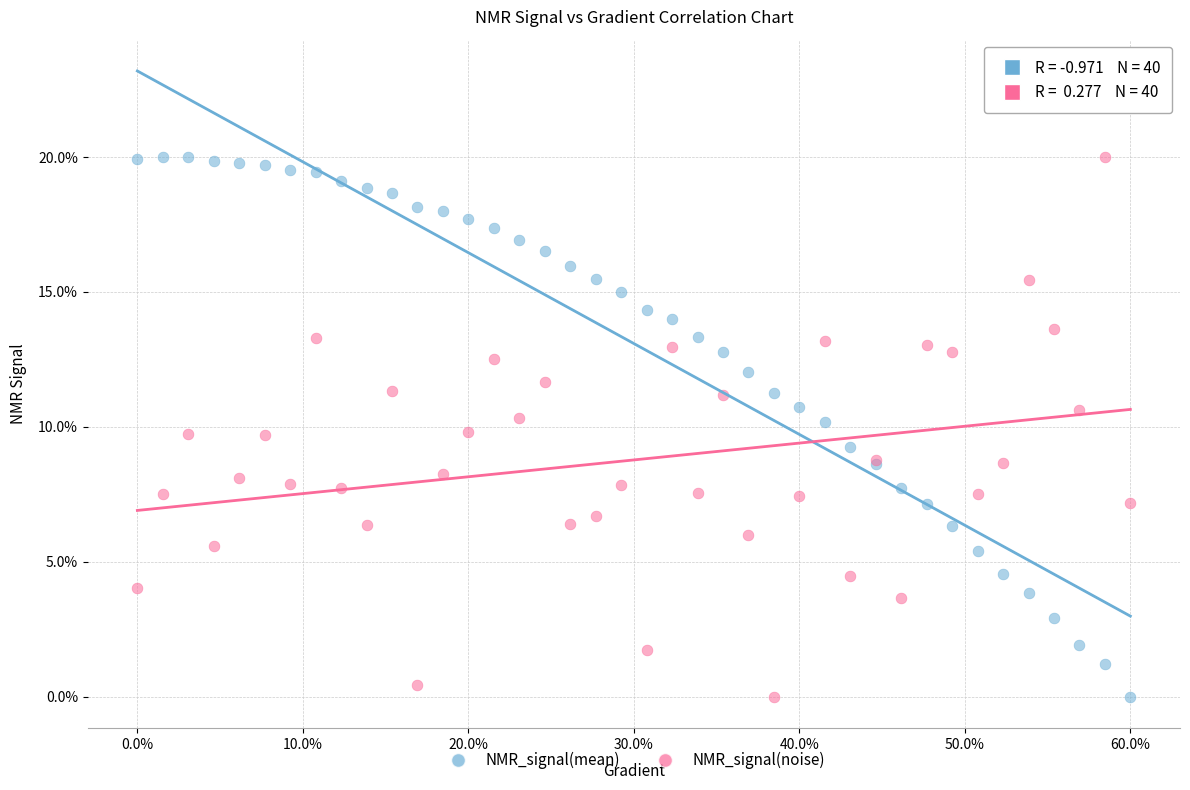

What is the X range (max minus min) for the scatter plot?

60.0